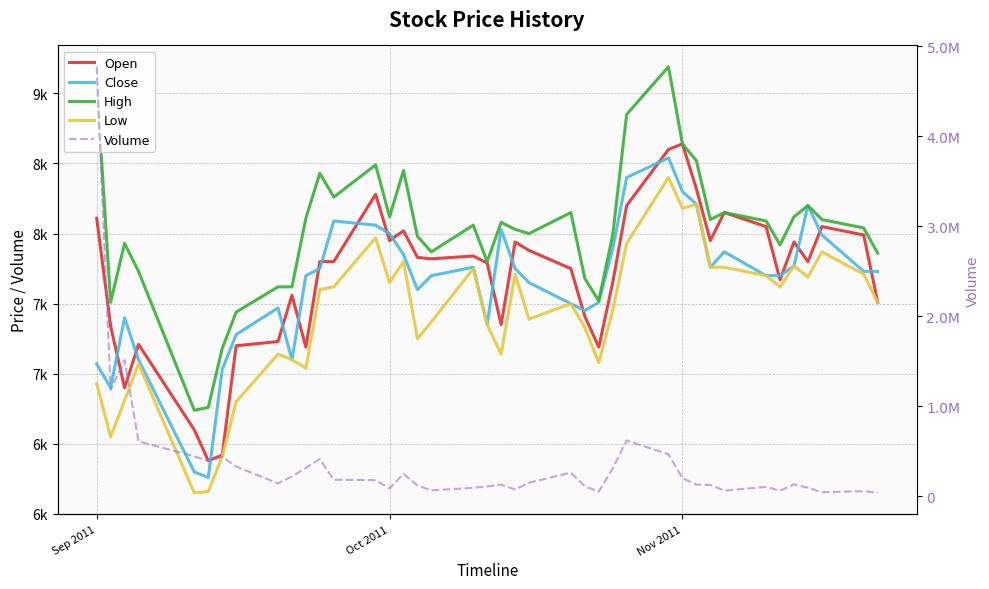

What is the difference between the maximum and minimum values in the Low series?

2250